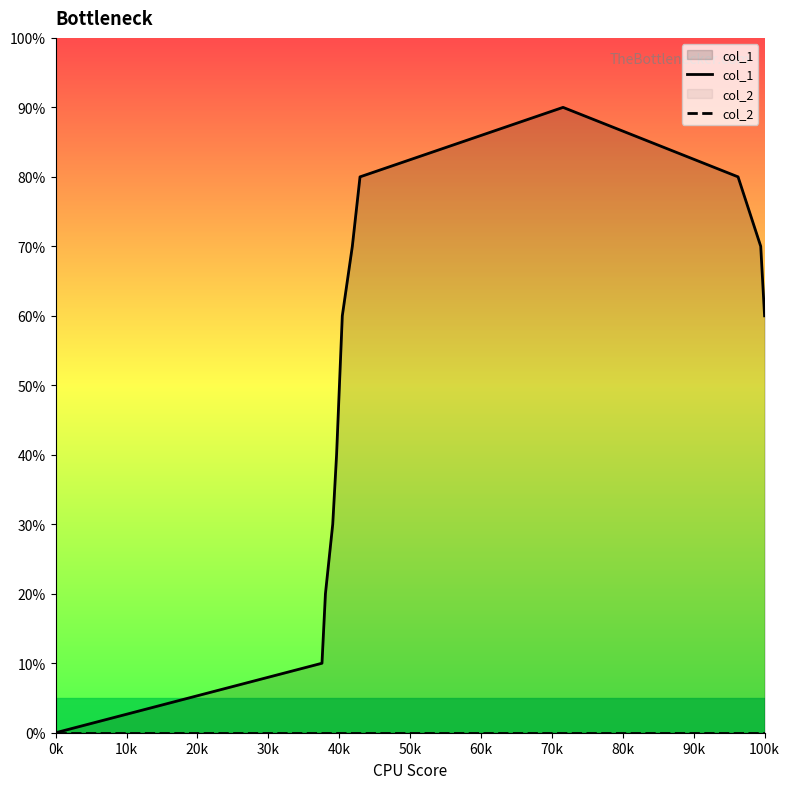

Rank the series by their average value, from lowest to highest.

col_2, col_1